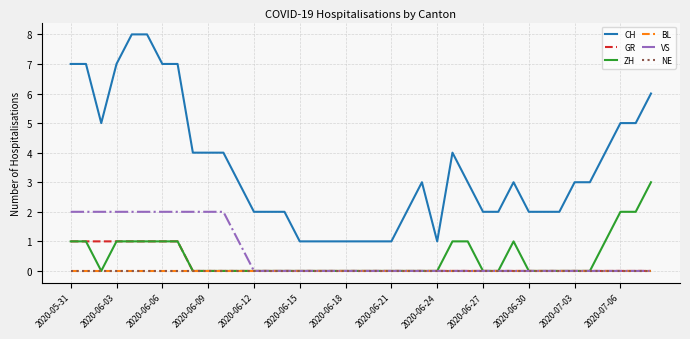

Where does the CH series first go above 3?

2020-05-31